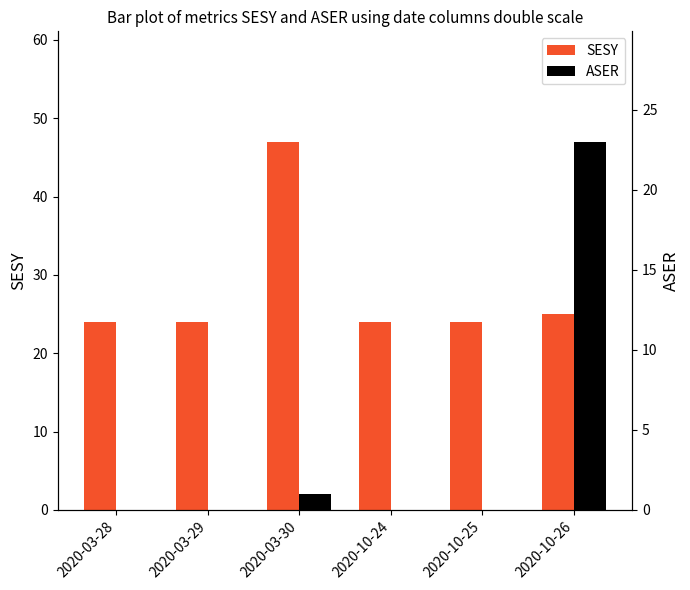

What is the label of the 2nd bar from the right?

2020-10-25